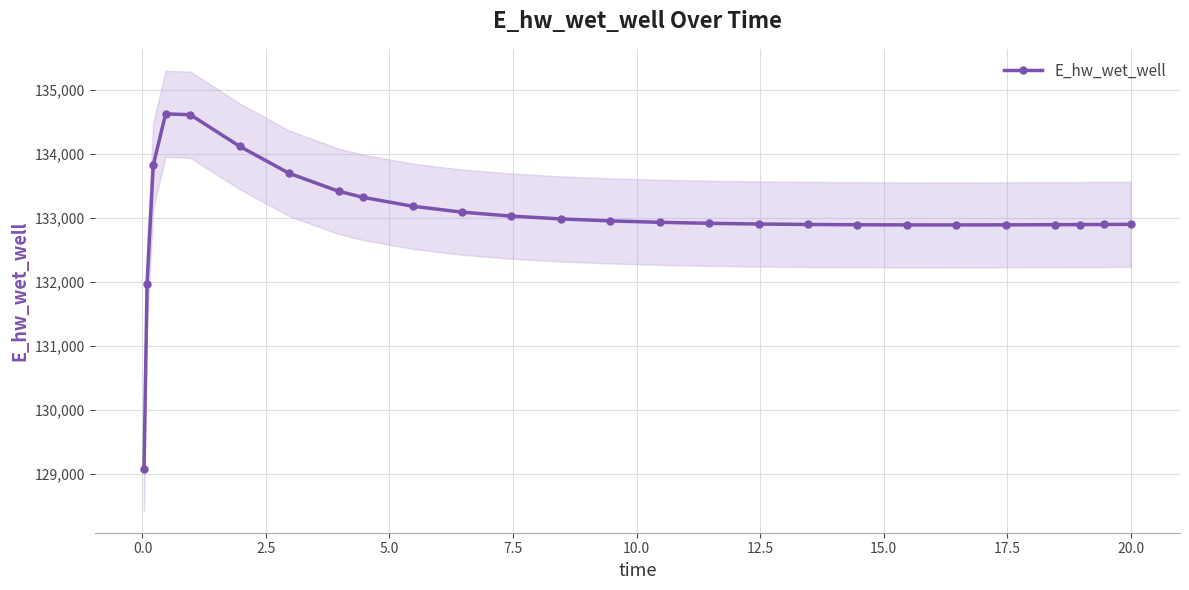

What is the value of the E_hw_wet_well point at the 19th from the left?

132894.4